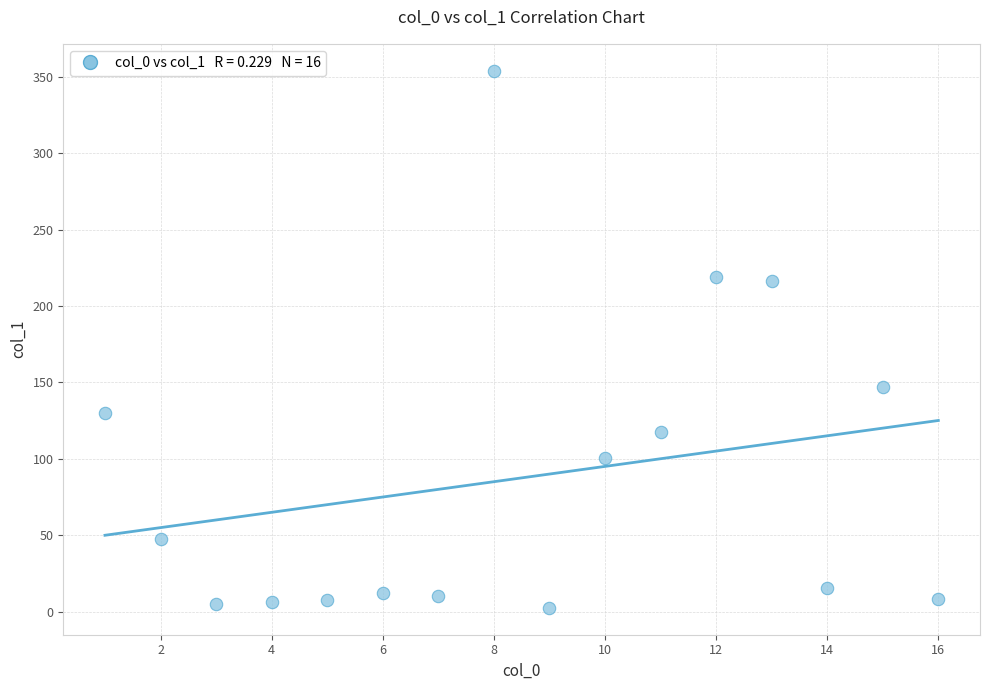

What is the range of X values (max minus min)?

15.0